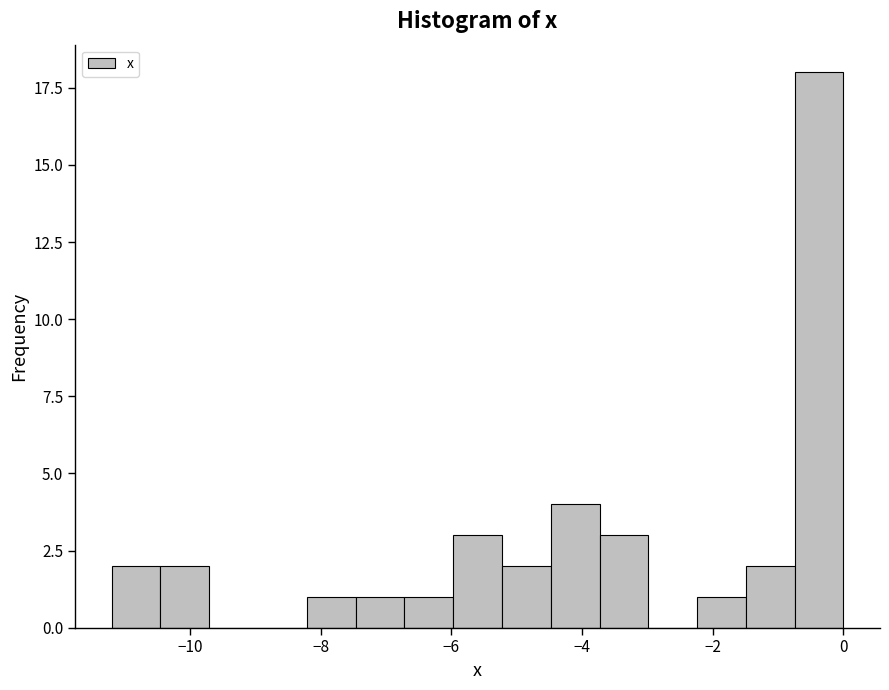

Read against the x-axis, roughly where is the centre of the tallest bar?

-0.4